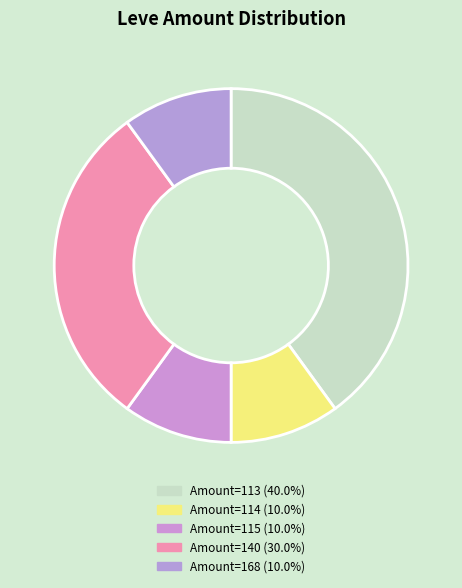

How many segments does this pie chart have?

5